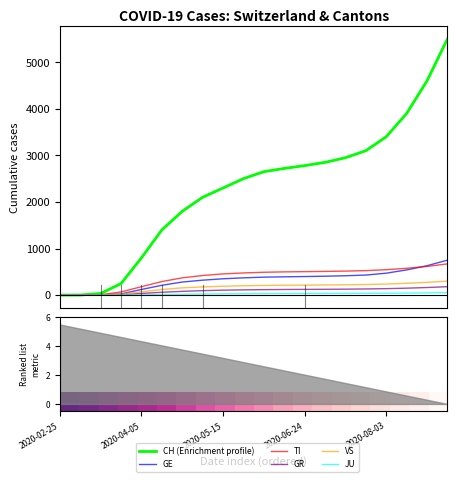

What is the label of the 14th point from the left?

2020-07-04